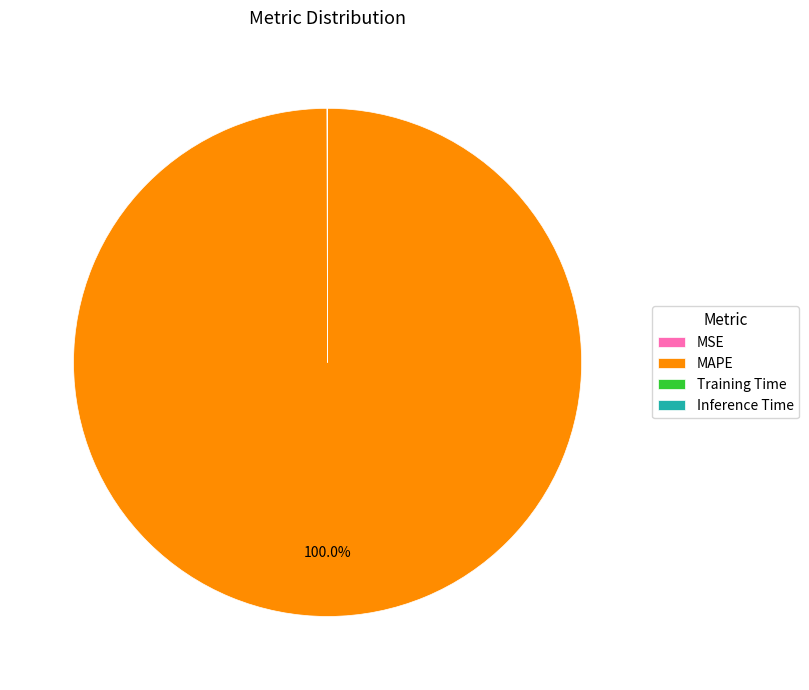

The MAPE slice represents 100% of the pie. True or false?

True